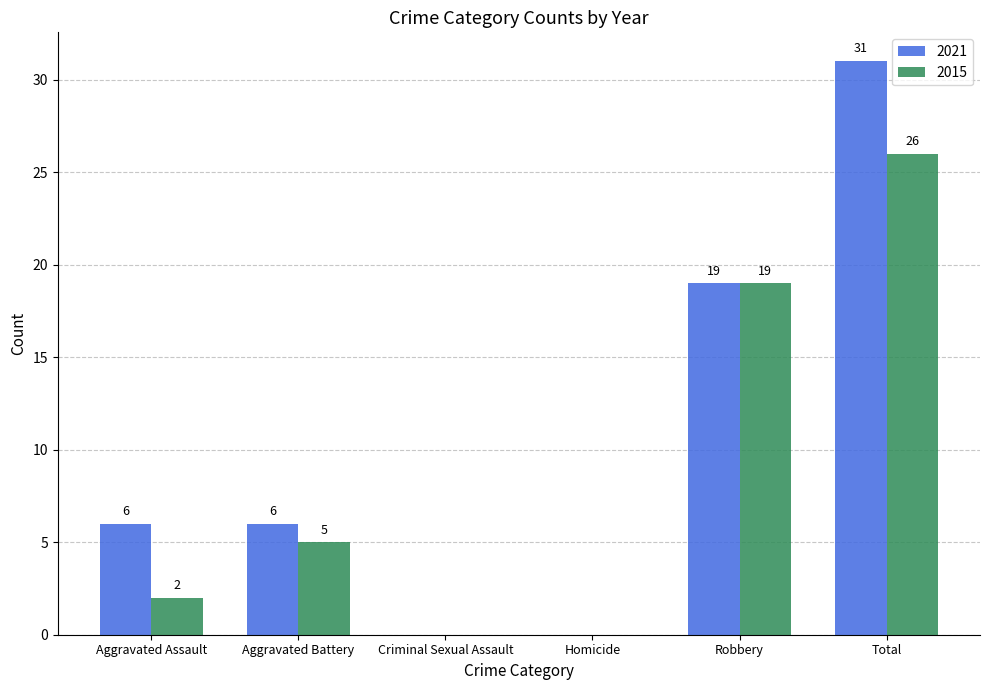

Reading left to right, list all the values displayed in this chart.

2021: Aggravated Assault=6	Aggravated Battery=6	Criminal Sexual Assault=0	Homicide=0	Robbery=19	Total=31
2015: Aggravated Assault=2	Aggravated Battery=5	Criminal Sexual Assault=0	Homicide=0	Robbery=19	Total=26